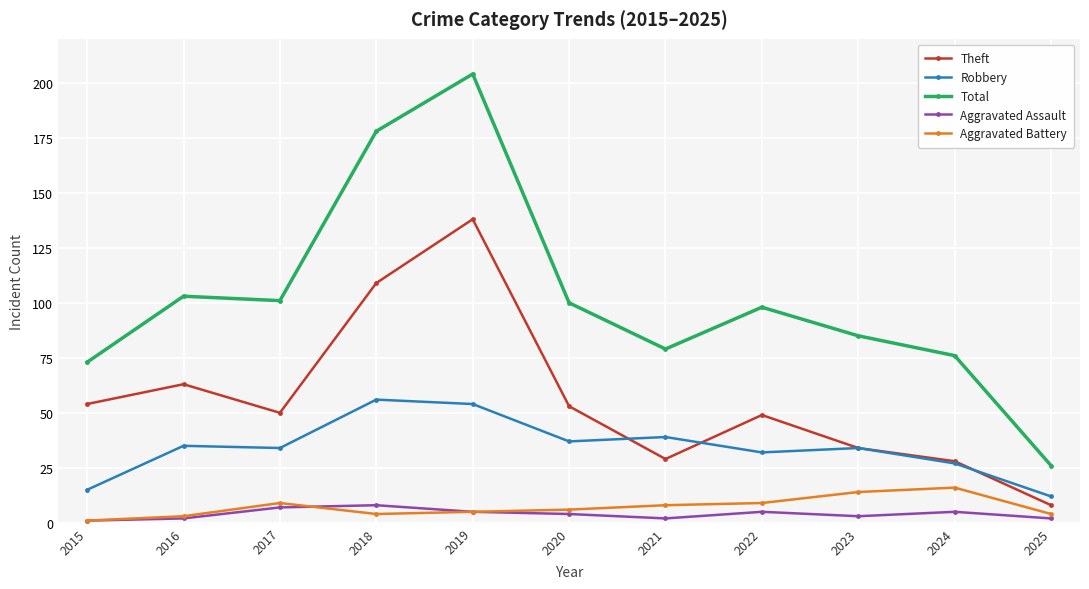

Where is the first local maximum for Theft?

2016